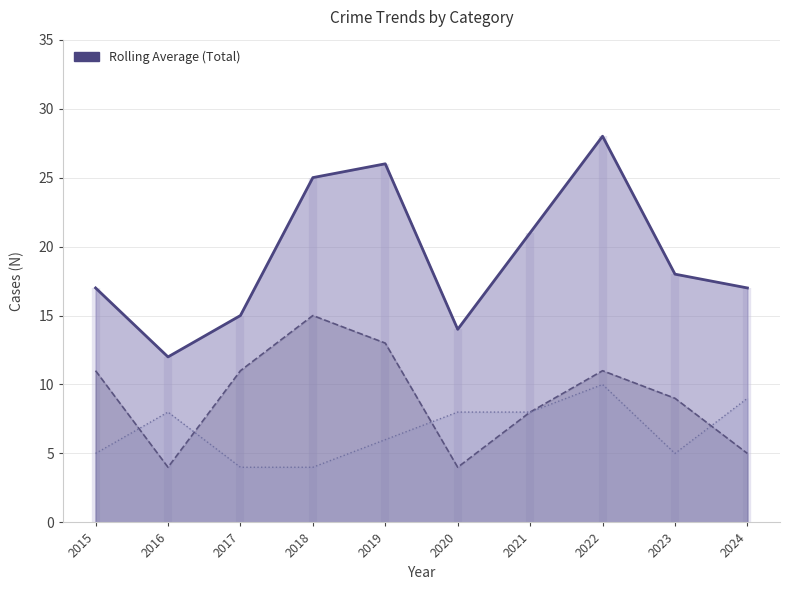

Reading left to right, what are all the values shown in this chart?

Rolling Average (Total): 17	12	15	25	26	14	21	28	18	17
Theft trend: 11	4	11	15	13	4	8	11	9	5
Robbery trend: 5	8	4	4	6	8	8	10	5	9